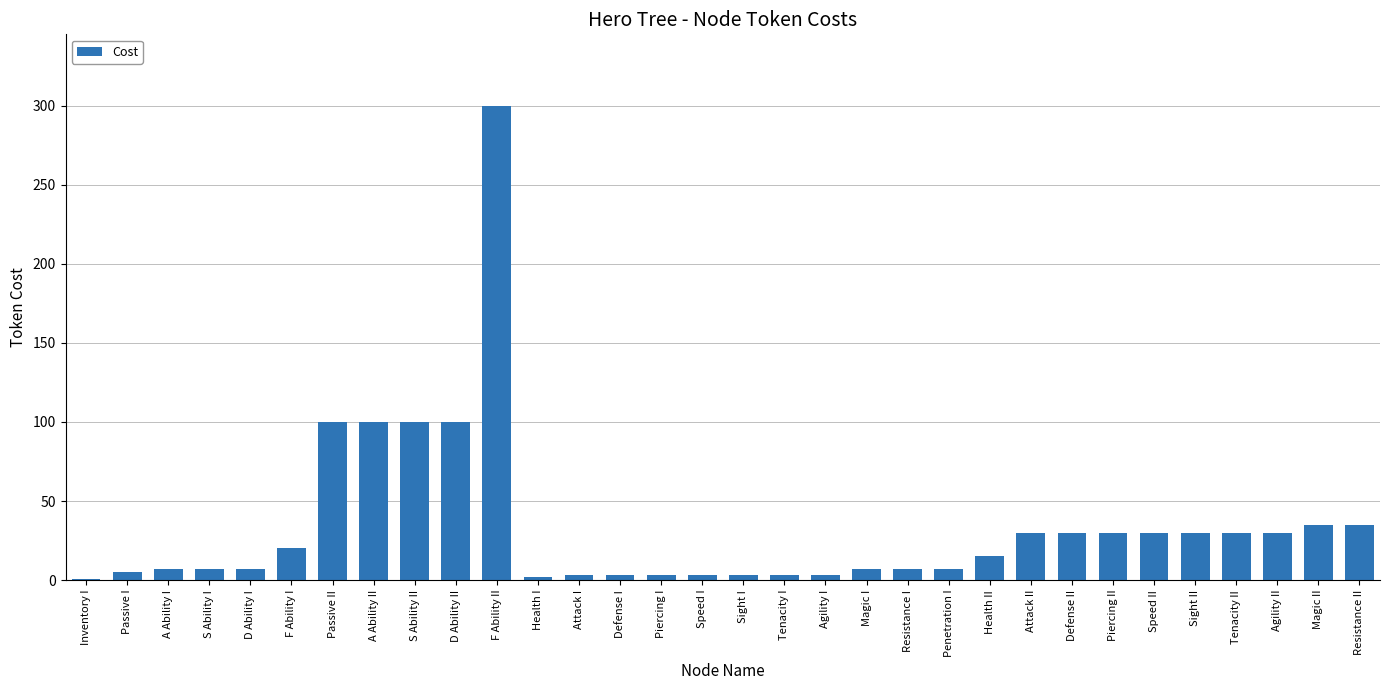

What is the maximum value shown in the chart?

300